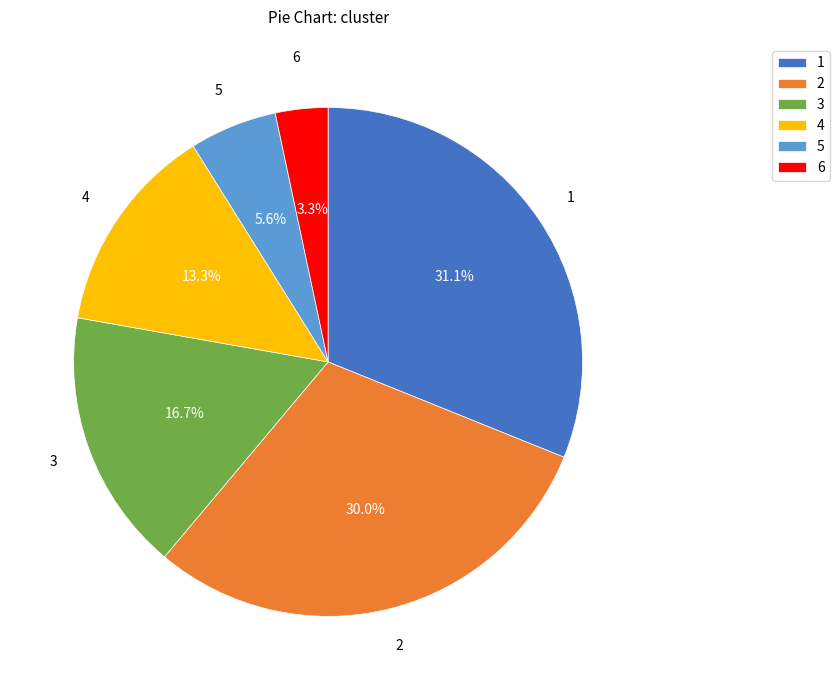

What percentage is the 4 slice, to the nearest percent?

13%